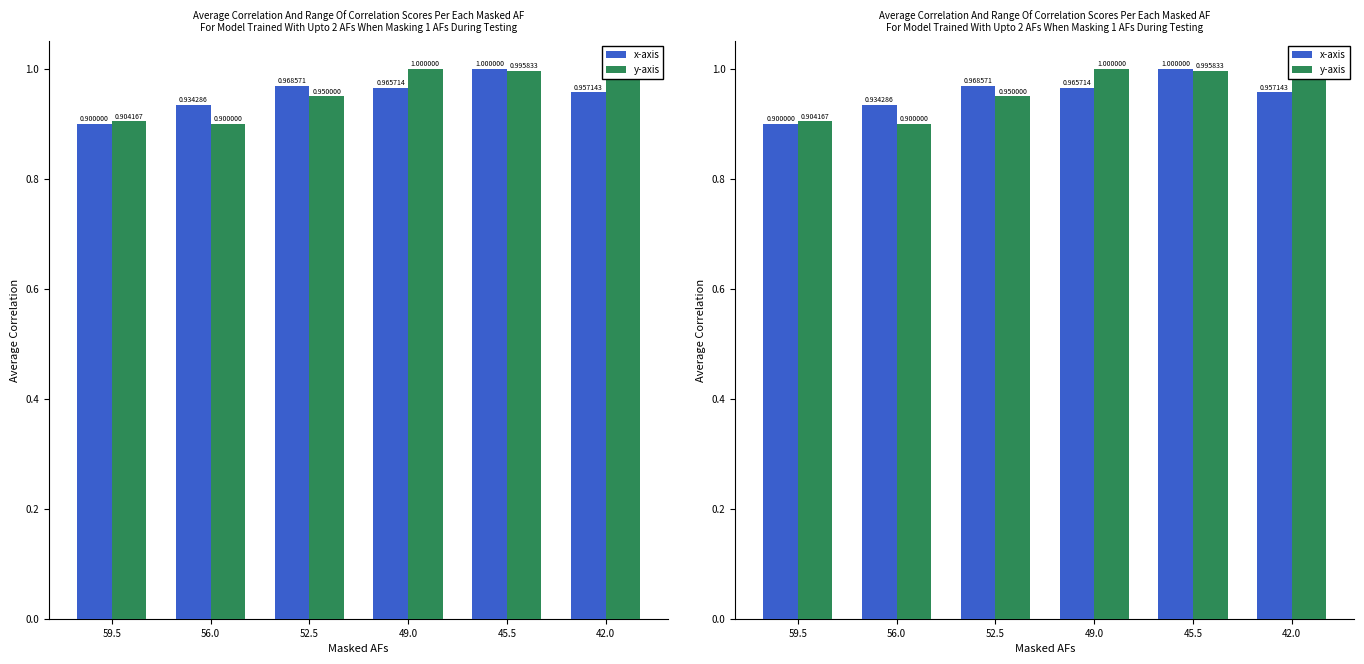

Which series has the largest total across all categories?

y-axis